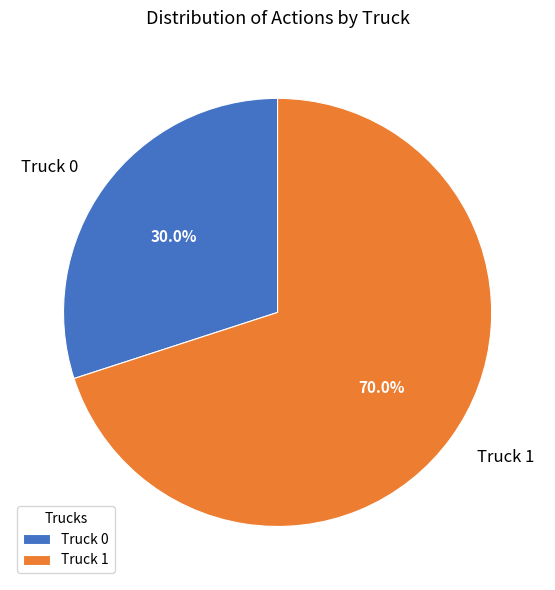

Which slice is the smallest?

Truck 0